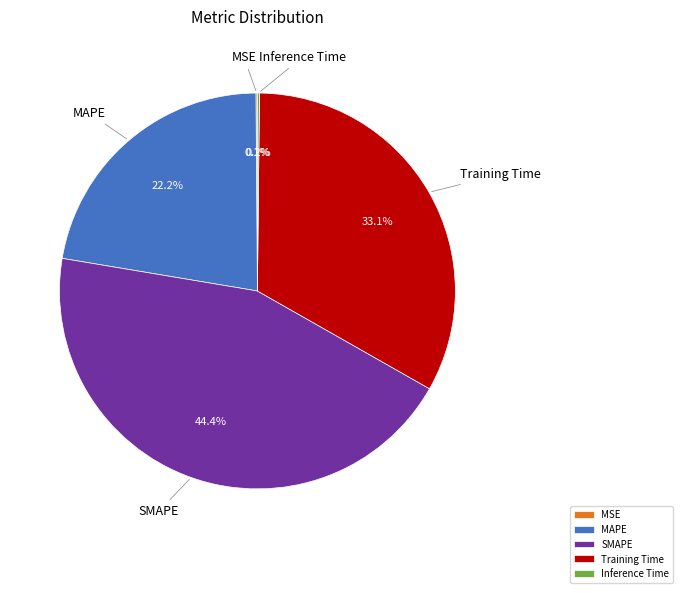

Is MAPE the majority of the pie?

No